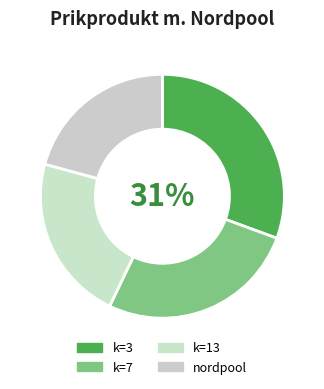

True or false: k=7 accounts for 14% of the total.

False